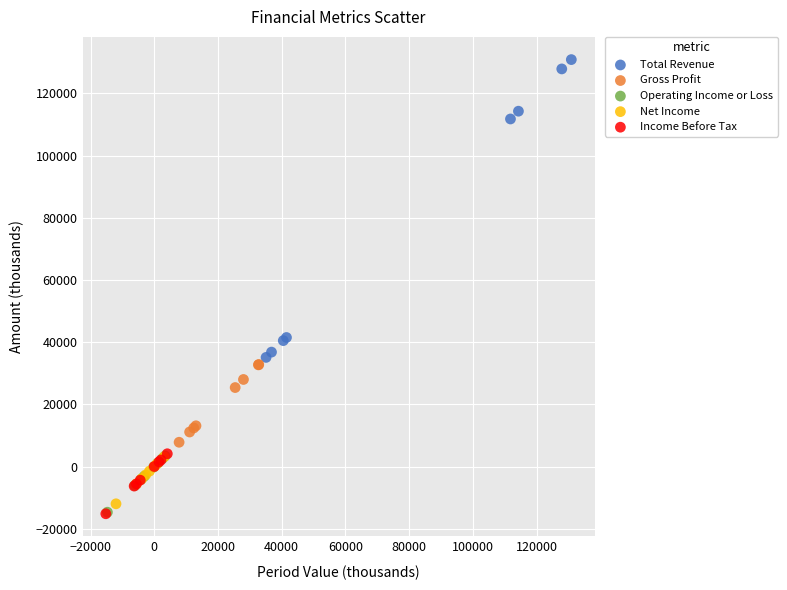

Which series has the largest Y range (max minus min)?

Total Revenue